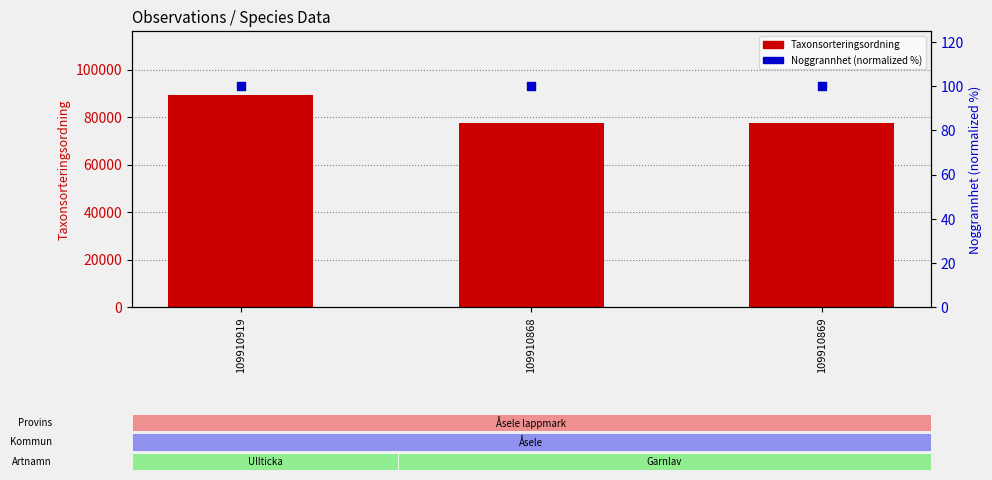

At how many categories does at least one series exceed 64362?

3